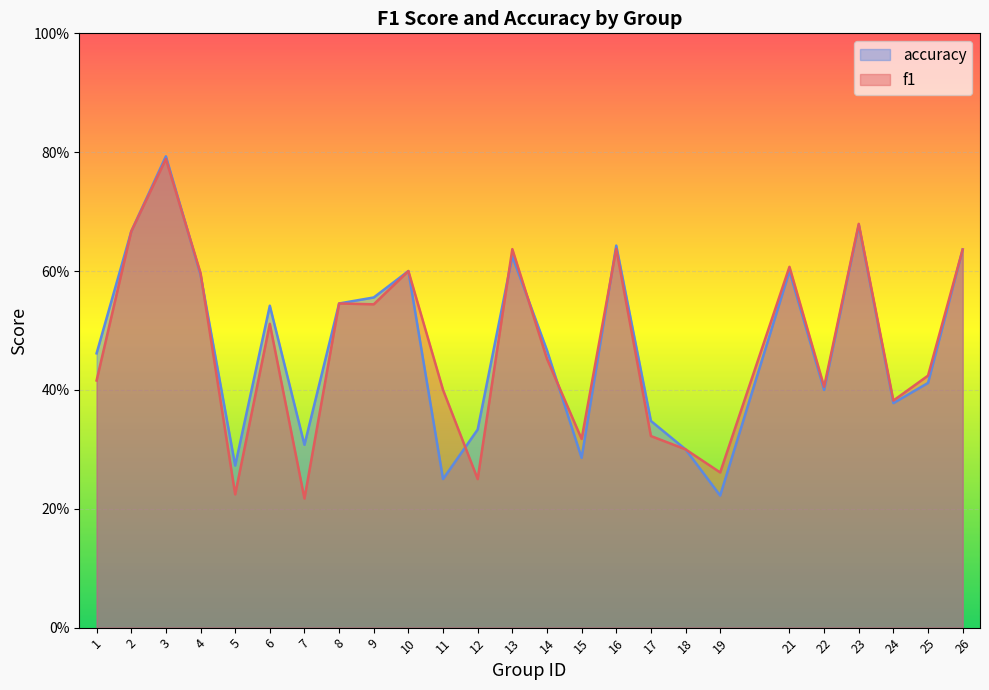

How many interior local peaks does the accuracy series have?

7